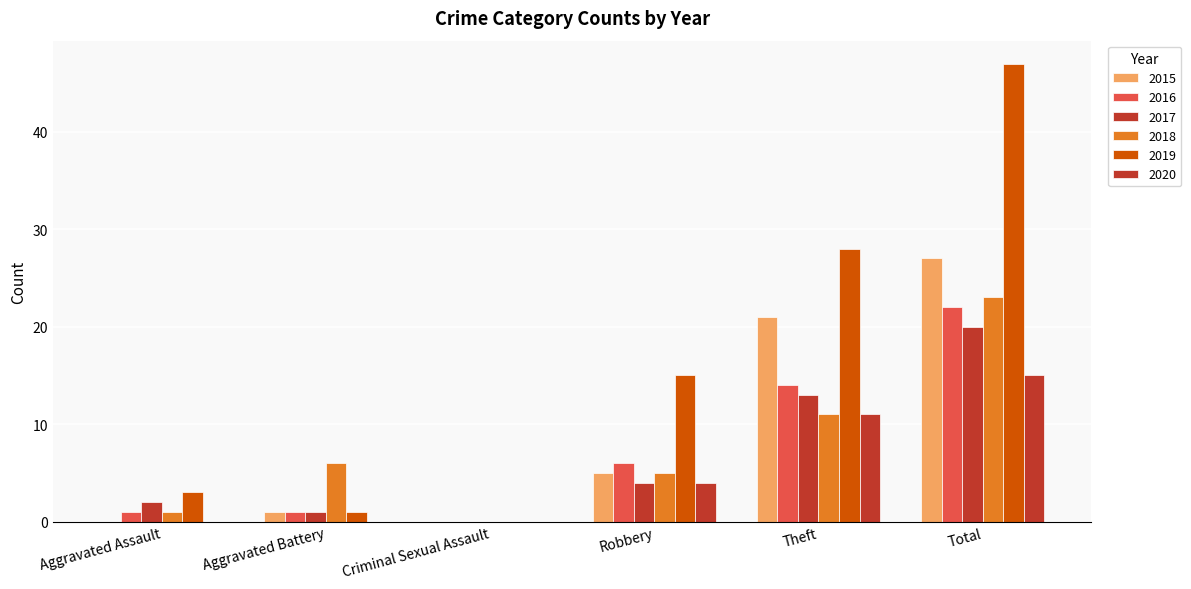

How many distinct data groups are displayed?

6